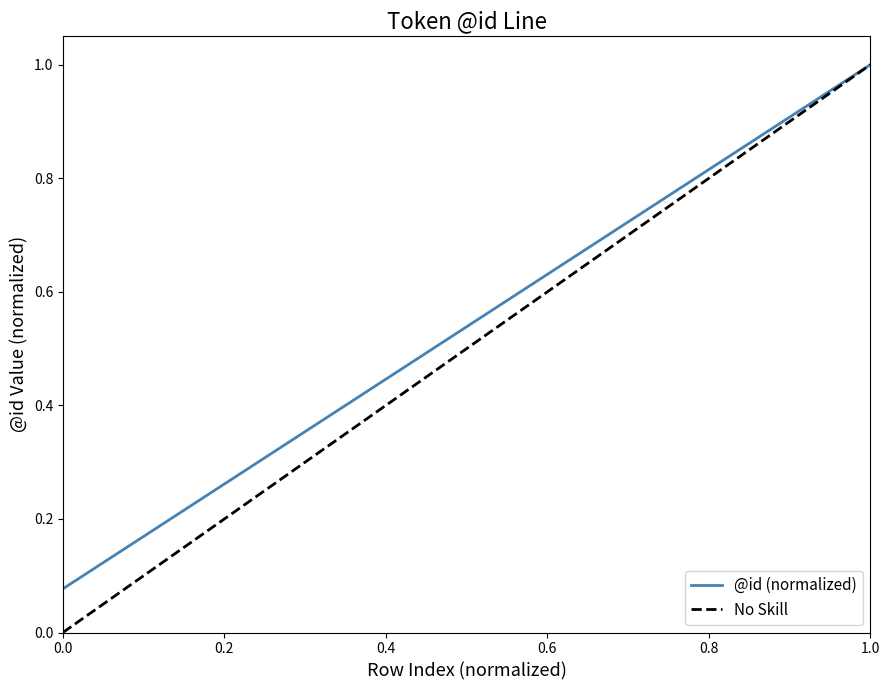

What is the highest value of the @id (normalized) series?

1.0